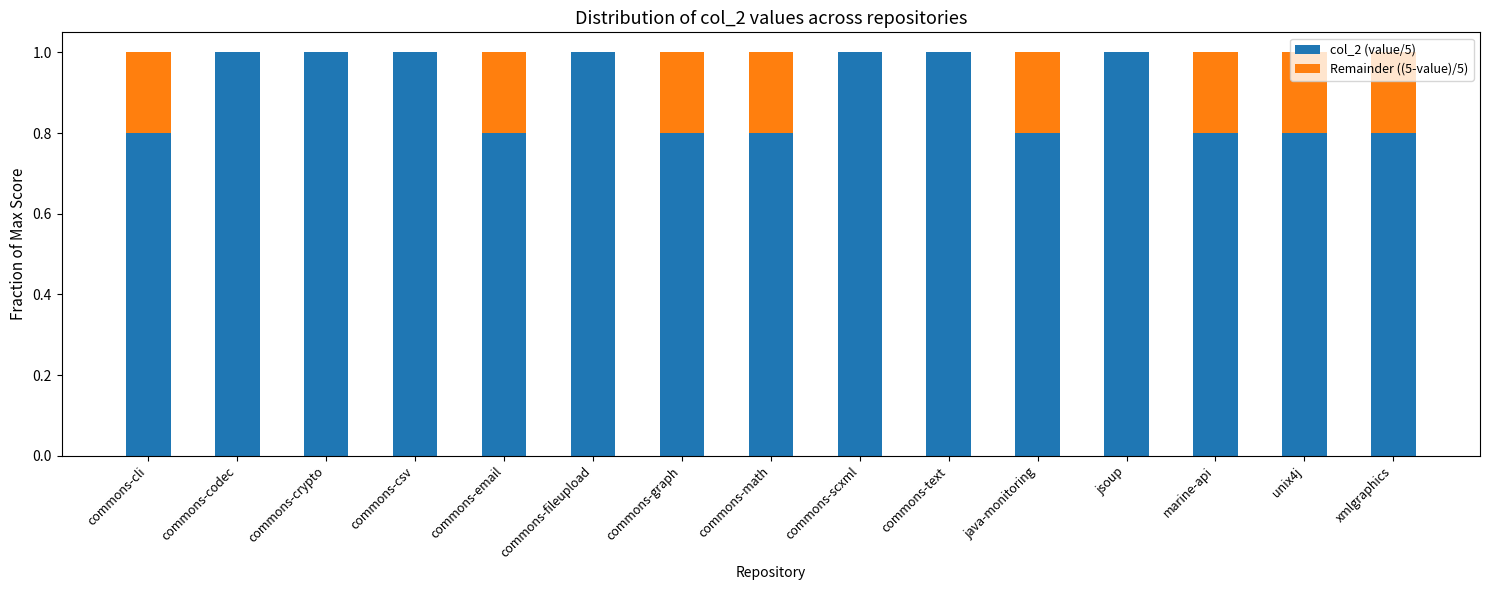

What is the approximate value of col_2 (value/5) at commons-csv?

1.0